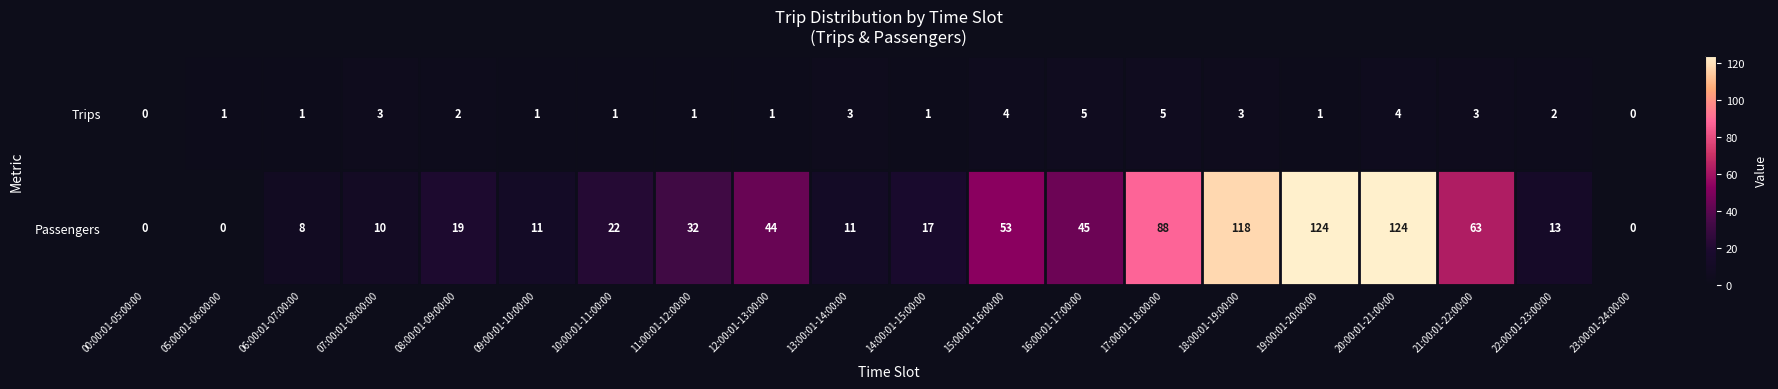

The Passengers series shows 45 at 16:00:01-17:00:00. True or false?

True